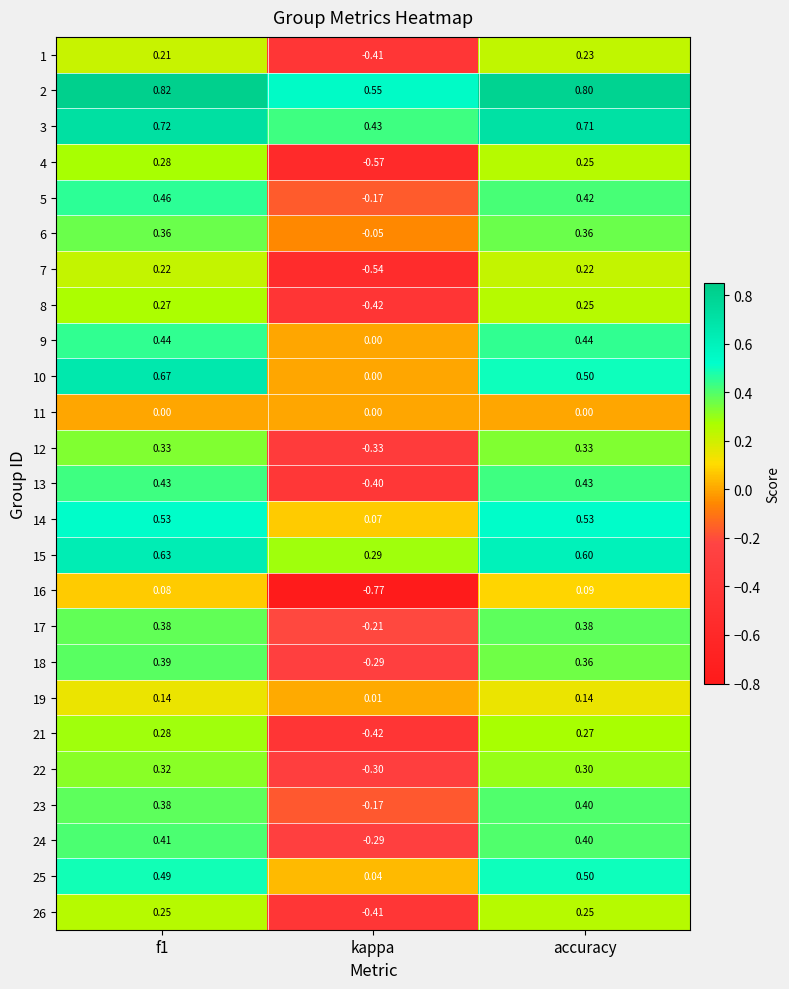

At which label is 24 closest to 0?

kappa